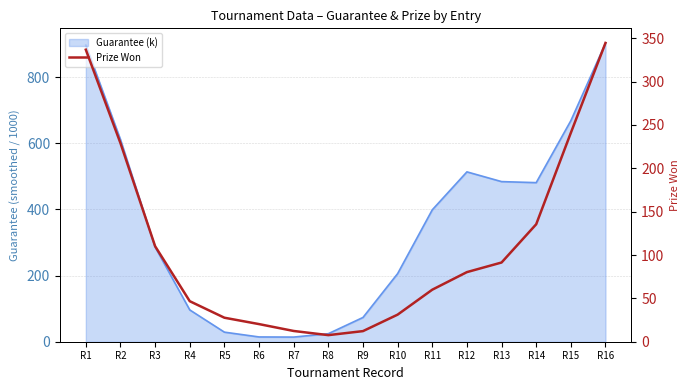

What is the value of the 12th point from the left?

80.3